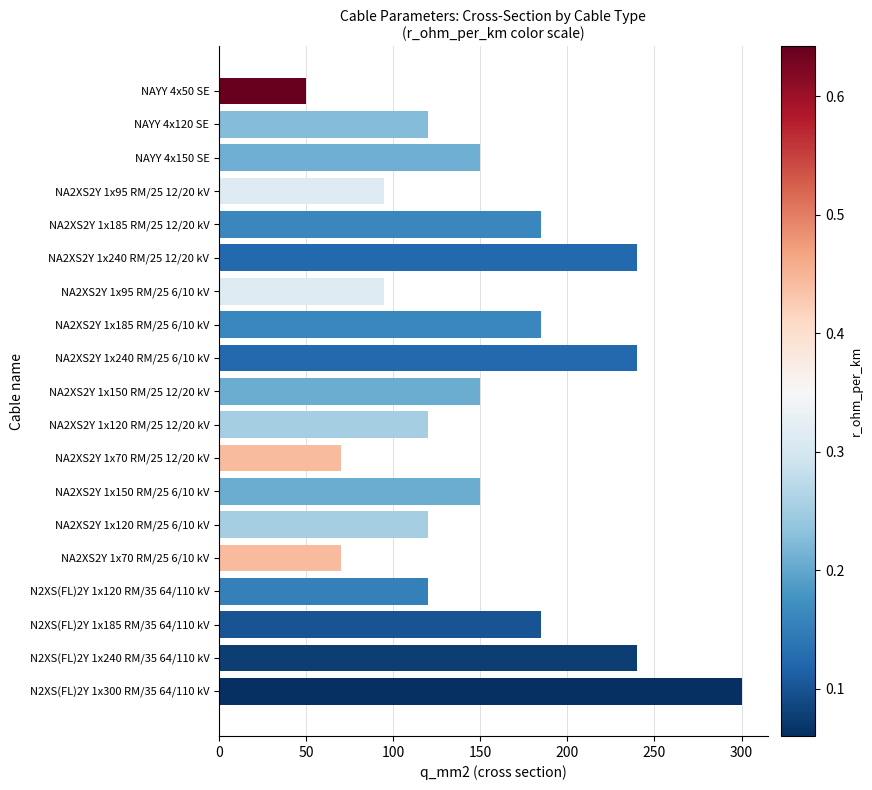

What is the label of the 1st bar from the top?

NAYY 4x50 SE